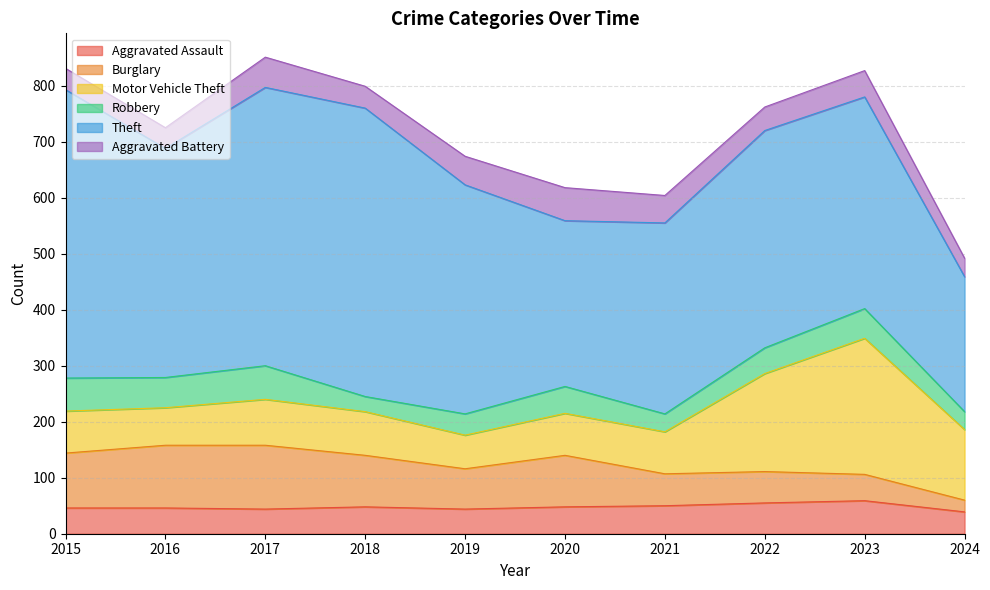

What is the value of the Aggravated Assault point at the 10th from the left?

39